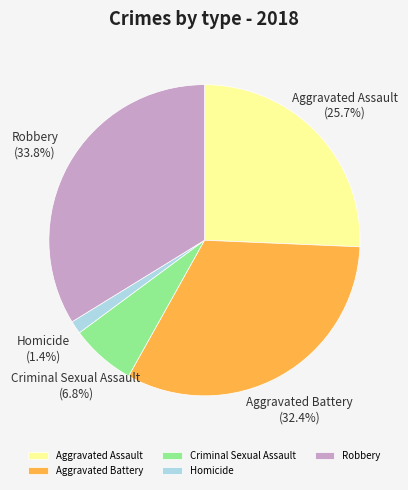

Does Robbery represent more than half of the total?

No